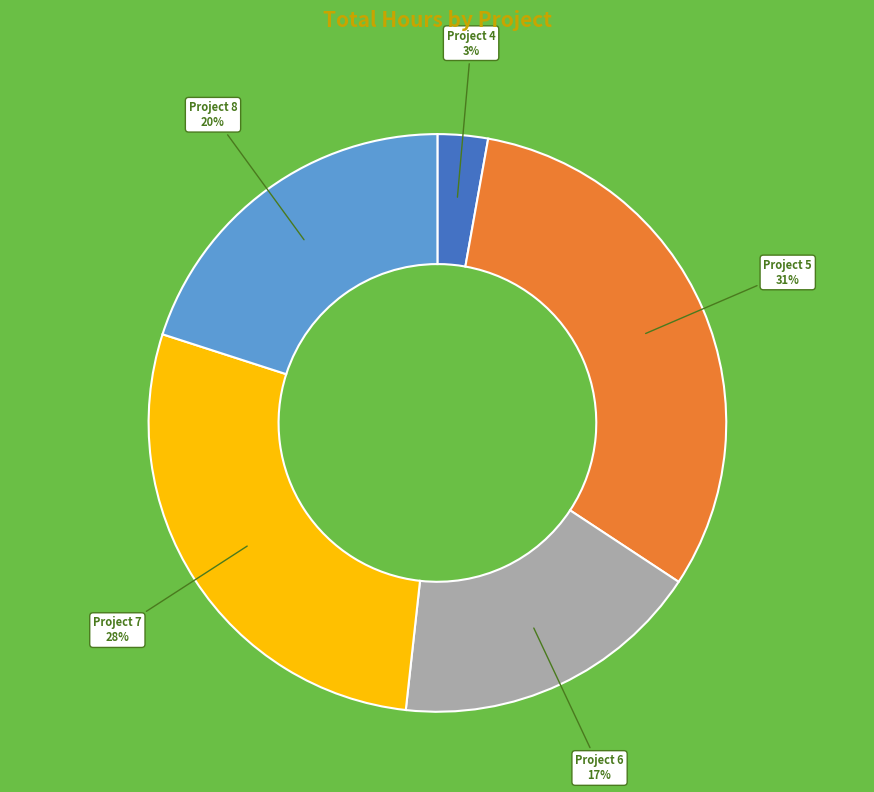

Is there a majority slice in this chart?

No